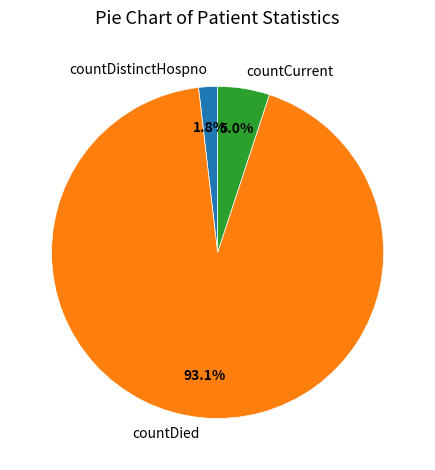

Rank the categories by value from highest to lowest.

countDied, countCurrent, countDistinctHospno